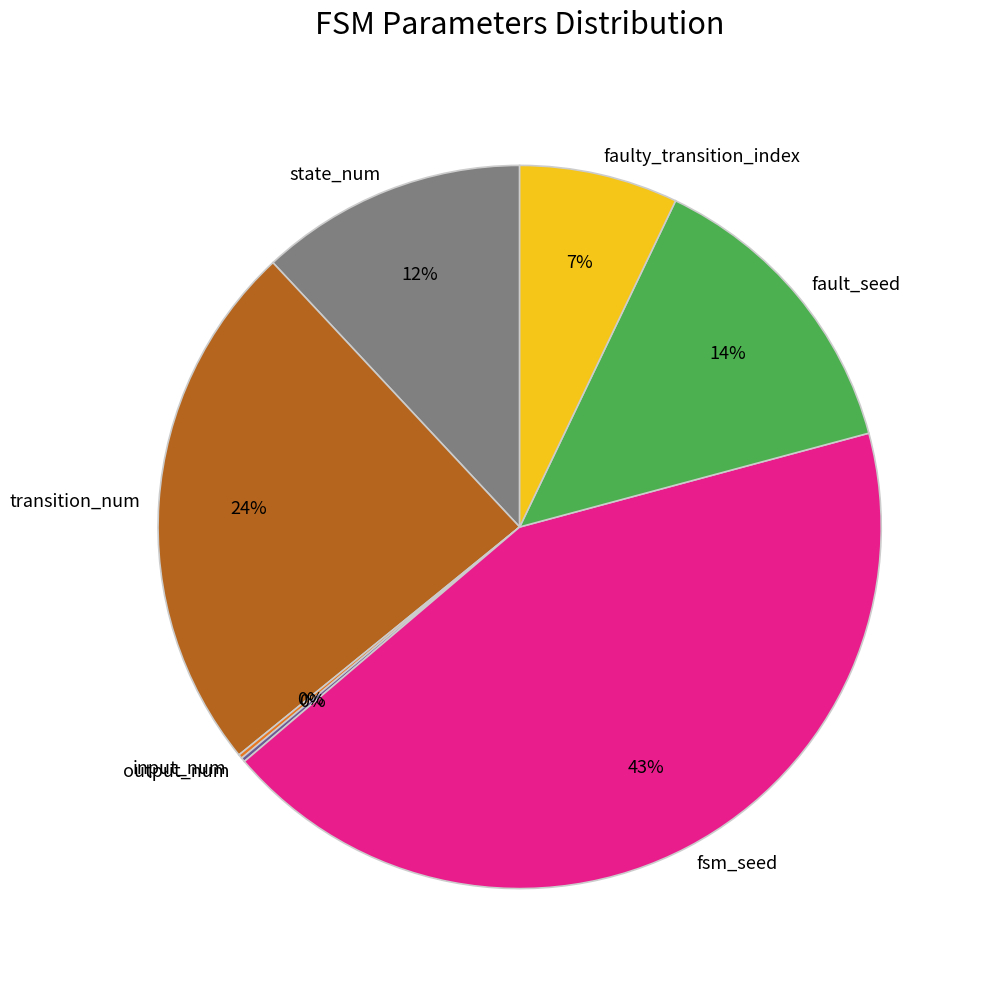

True or false: fsm_seed accounts for 34% of the total.

False